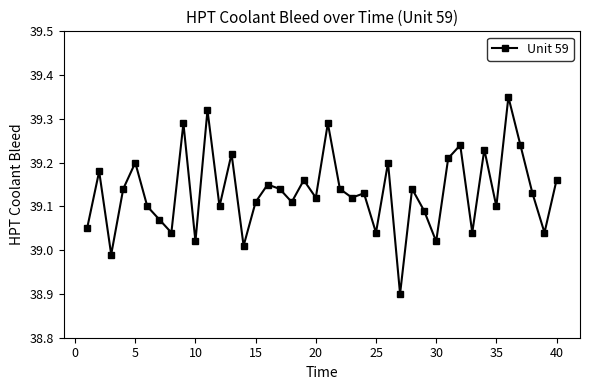

What is the sum of all values?

1565.3